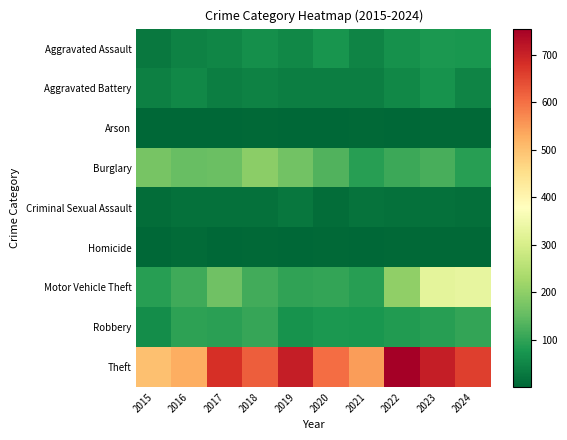

Between 2017 and 2019, which series saw the biggest shift?

Motor Vehicle Theft